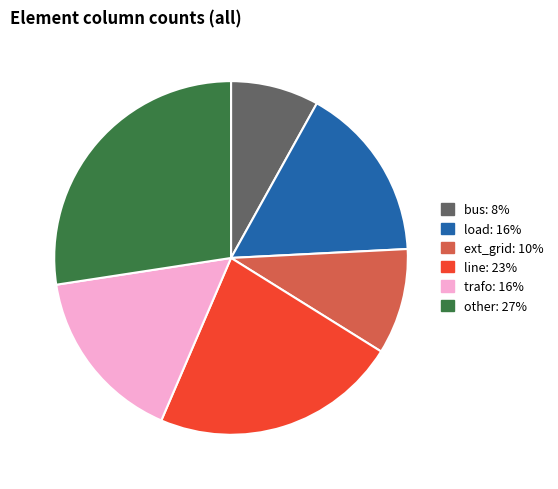

Does bus account for over 50% of the chart?

No